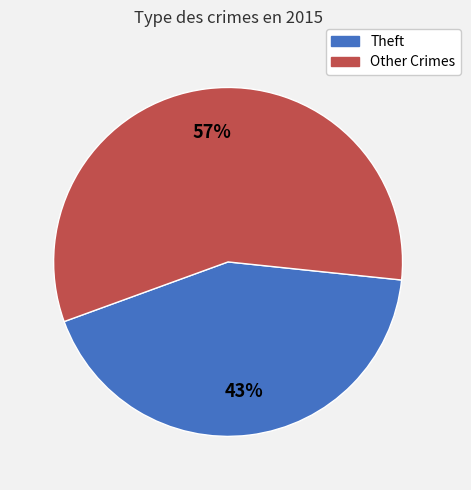

To the nearest percent, what is the difference between the largest and smallest slice percentages?

14%